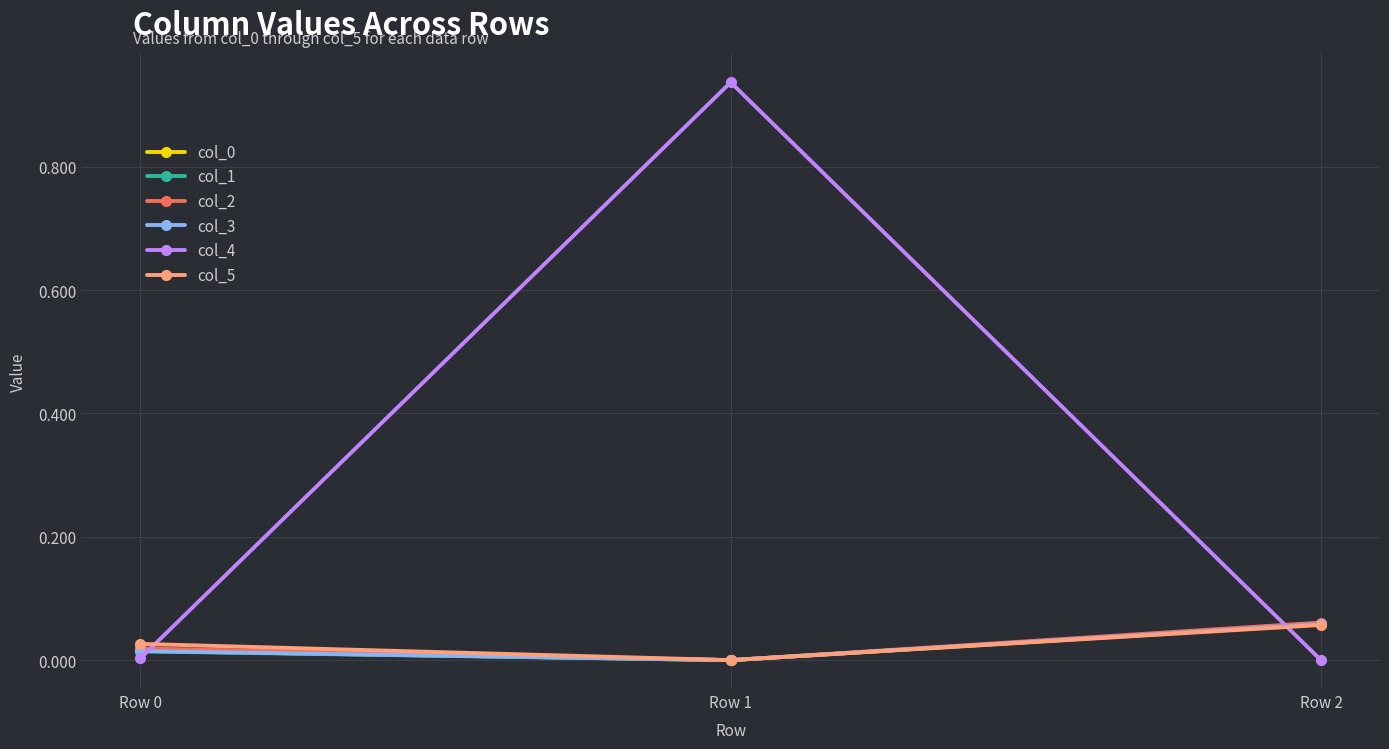

Which series has the widest spread of values?

col_4